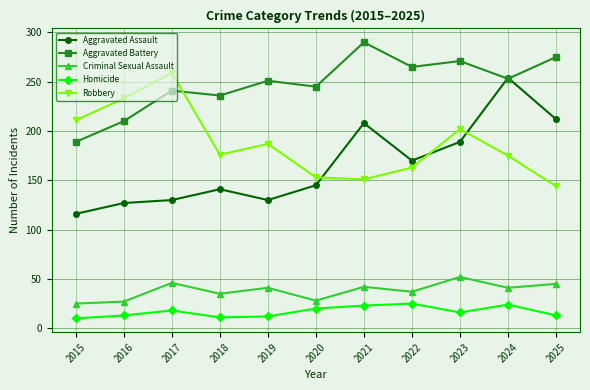

True or false: Criminal Sexual Assault and Aggravated Assault intersect in this chart.

False